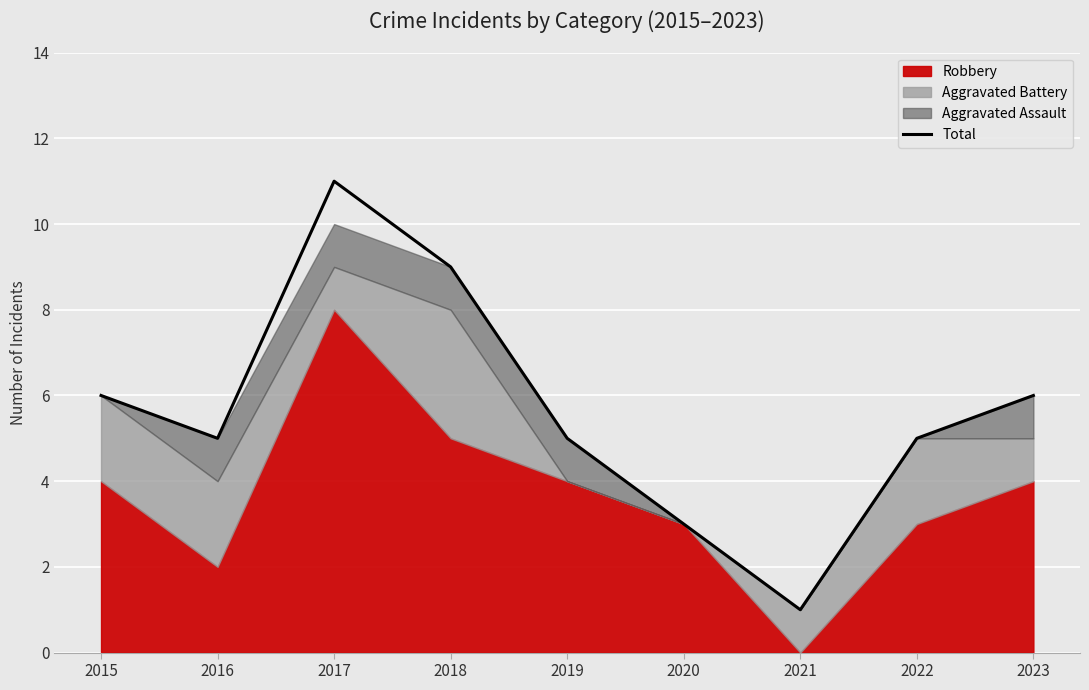

The Total series shows 5 at 2019. True or false?

True